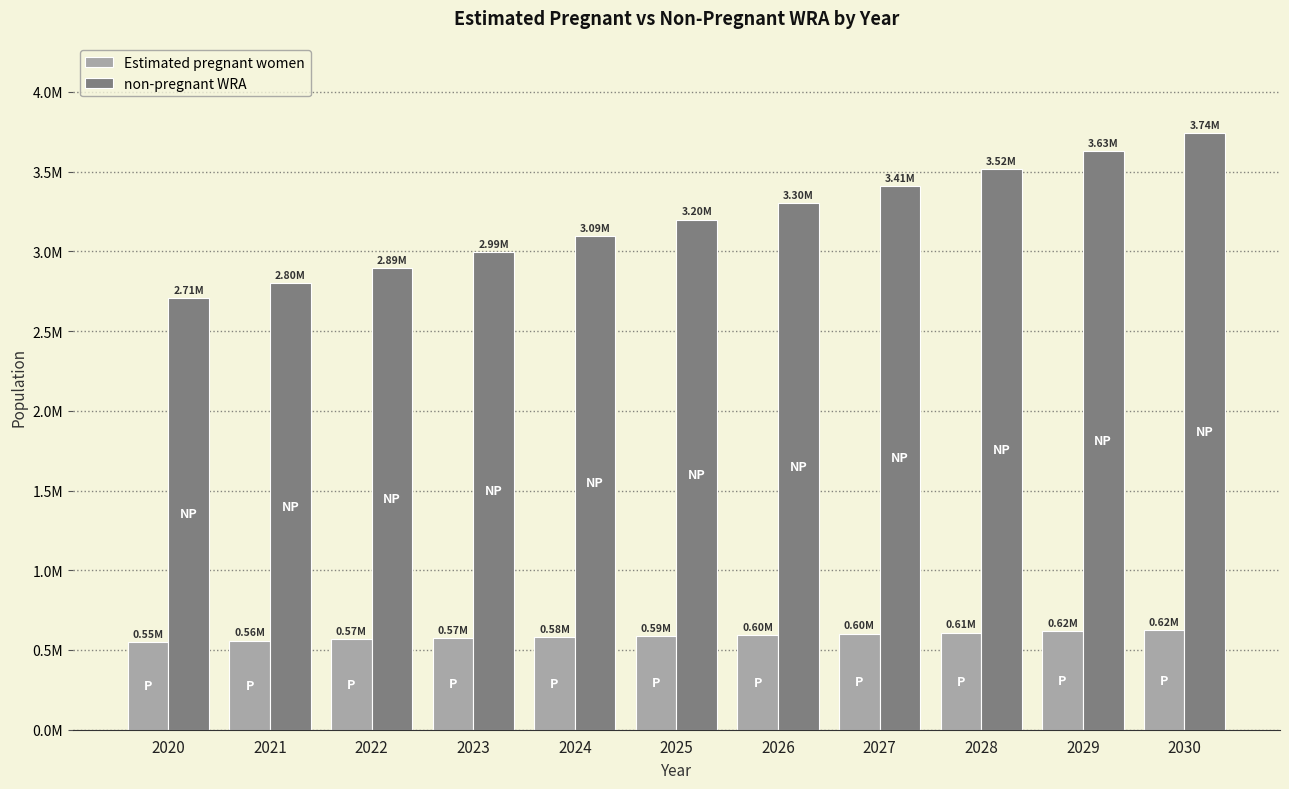

Reading right to left, transcribe all the data shown in this chart.

Estimated pregnant women: 2030=623036.8	2029=616405.2	2028=609567.6	2027=602567.8	2026=595414.2	2025=588115.2	2024=581026.0	2023=573829.5	2022=566536.1	2021=559155.9	2020=551659.2
non-pregnant WRA: 2030=3741963.2	2029=3627594.8	2028=3515432.4	2027=3408432.2	2026=3303585.8	2025=3198884.8	2024=3094974.0	2023=2994170.5	2022=2894463.9	2021=2799844.1	2020=2708340.8